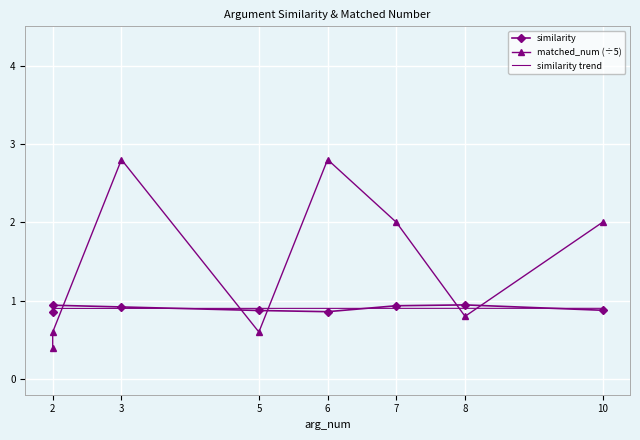

How many values in the matched_num series exceed 2?

2